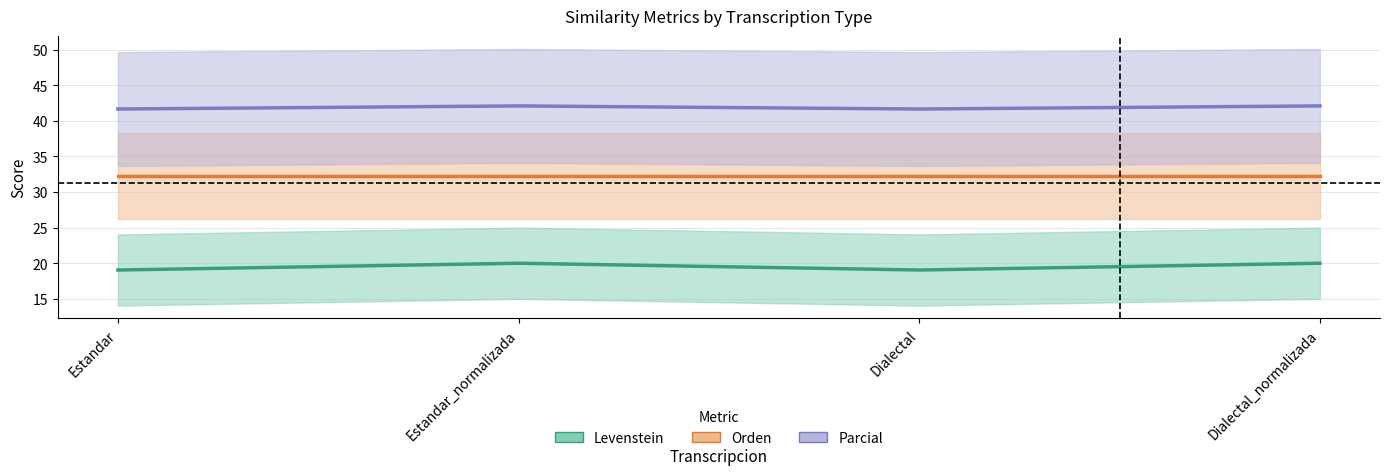

What is the average value of the Parcial series?

41.9